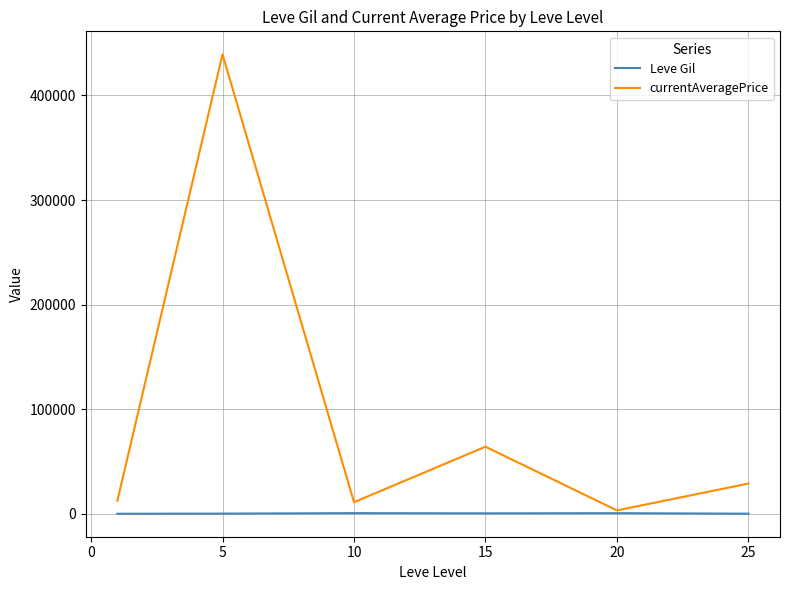

How many values in the Leve Gil series are below 620?

3